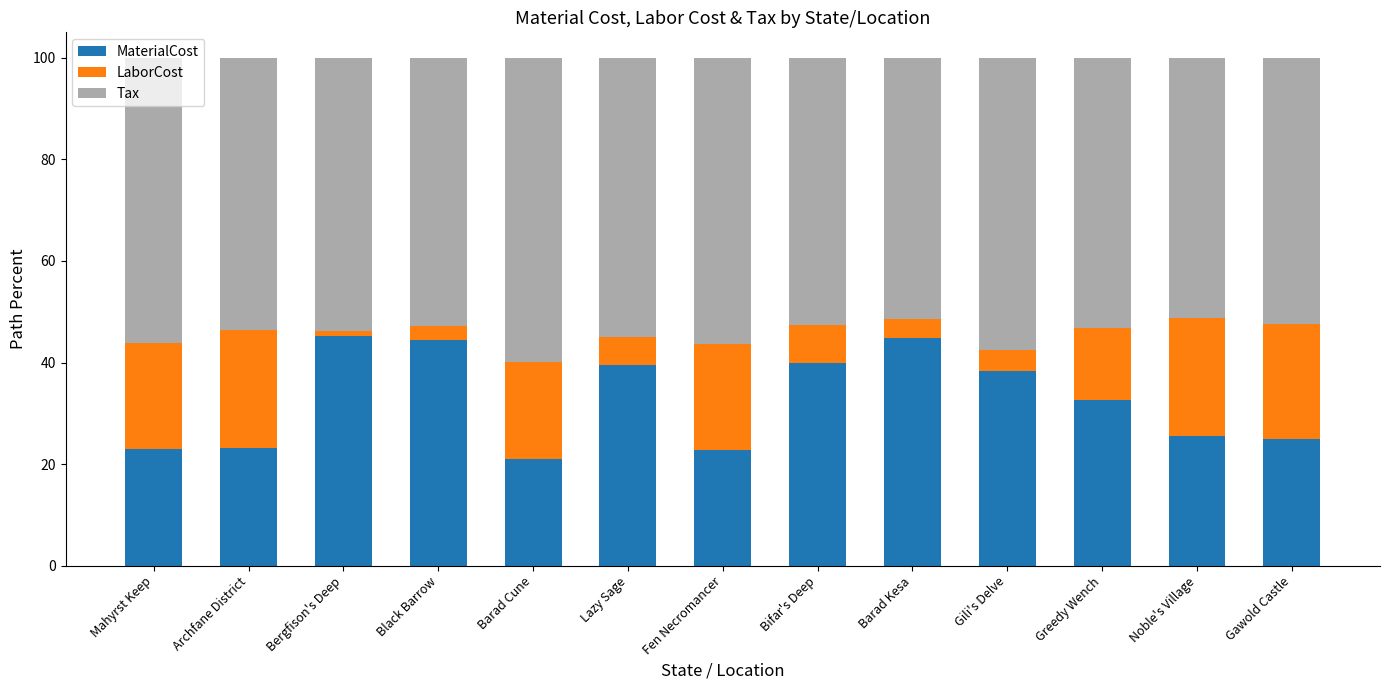

What is the total value across all series at Noble's Village?

100.0